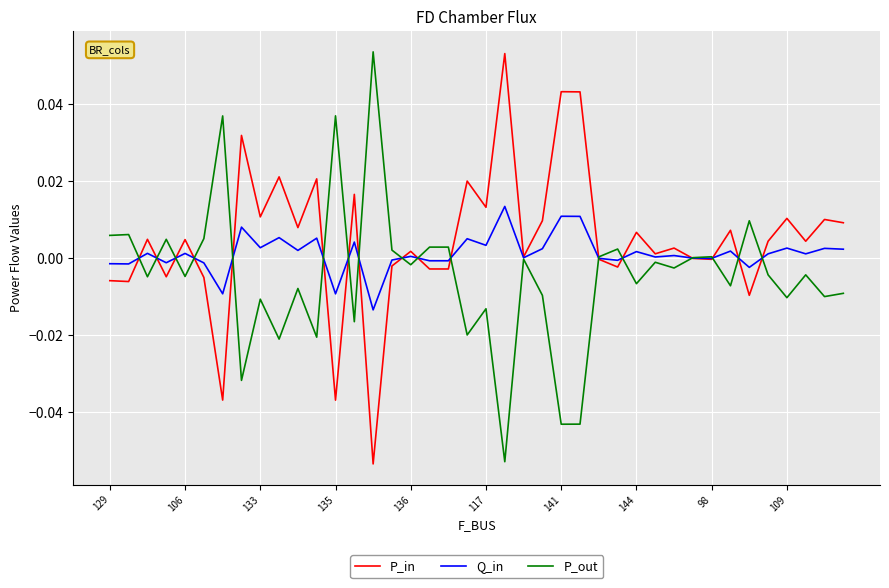

After their last crossing, which series has the higher values: P_out or P_in?

P_in